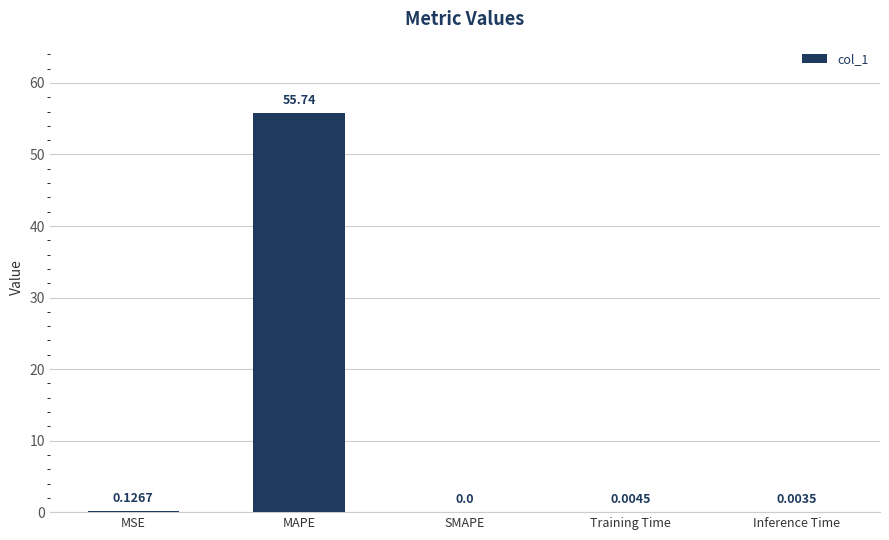

Between MSE and Training Time, which is larger?

MSE